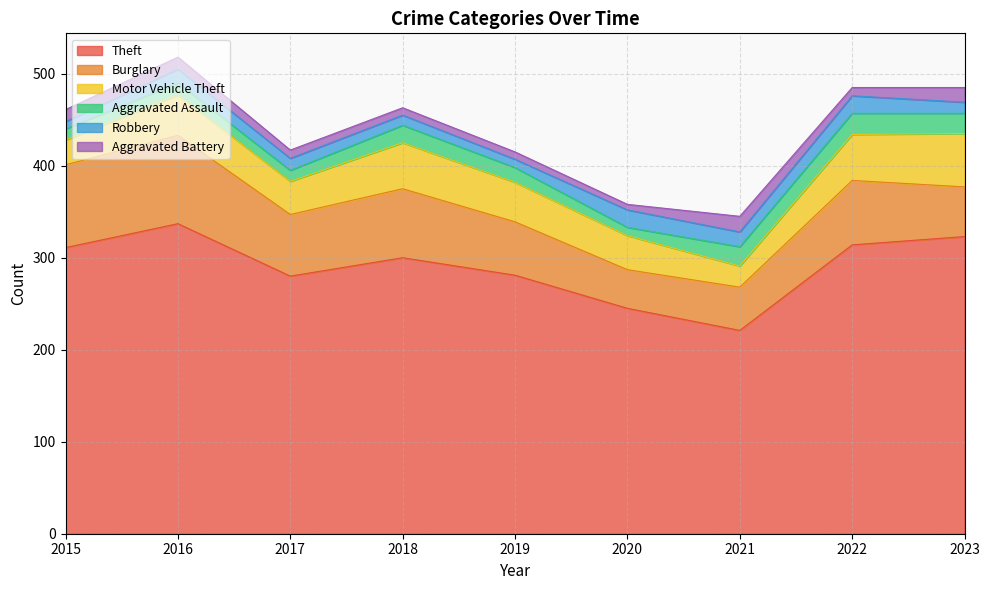

At which category does Motor Vehicle Theft reach its first local peak?

2016